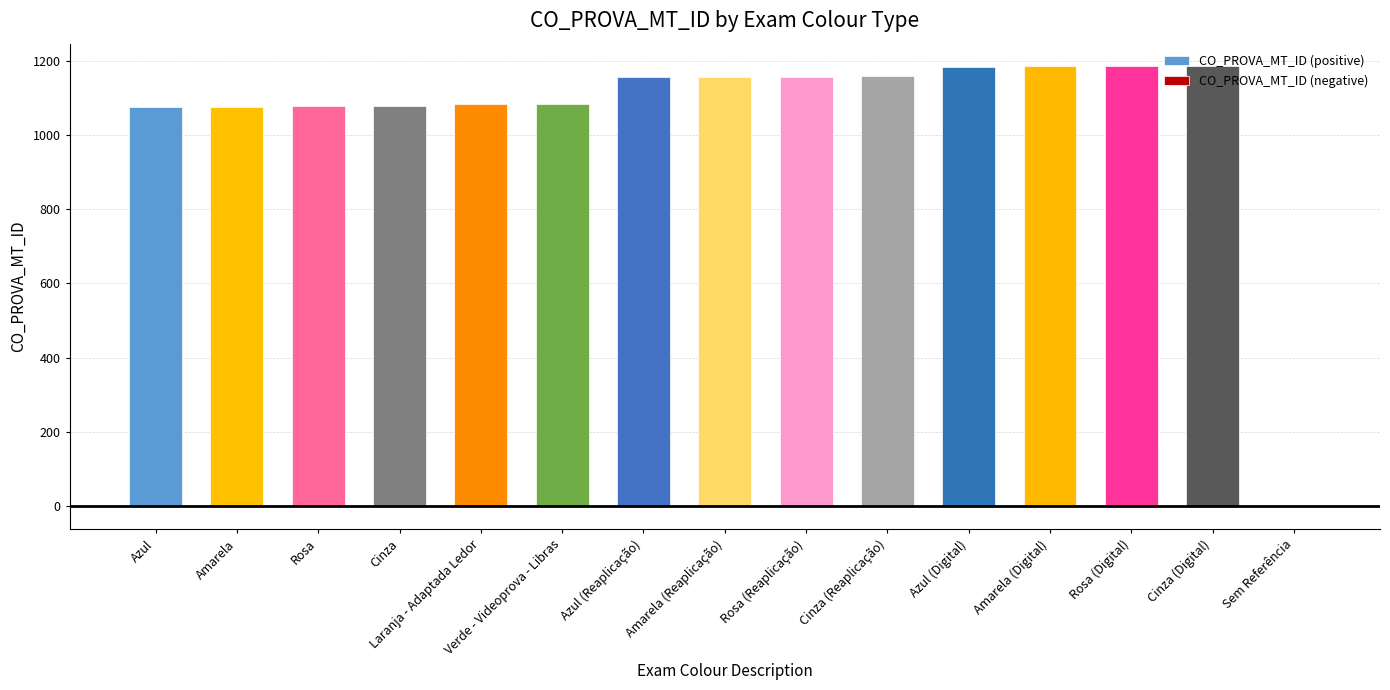

Is the value of CO_PROVA_MT_ID (positive) at Amarela (Reaplicação) greater than the value of CO_PROVA_MT_ID (negative) at Verde - Videoprova - Libras?

Yes